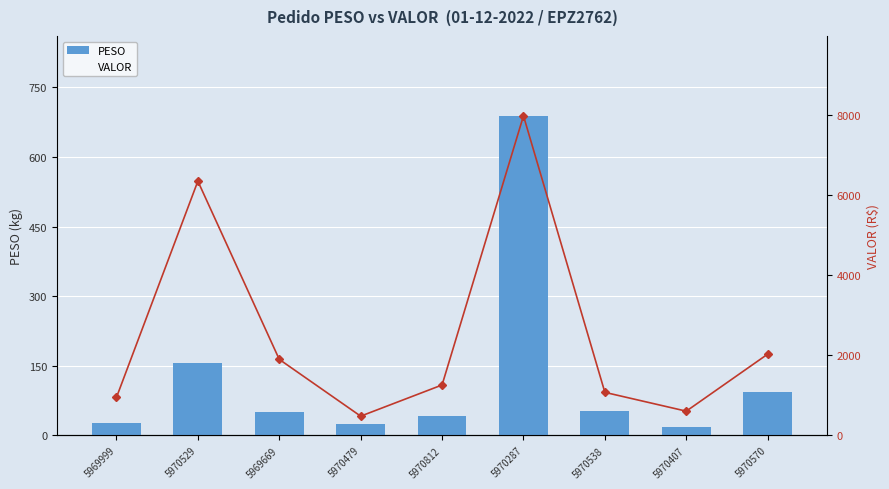

List the series in order of their peak value, highest first.

VALOR, PESO